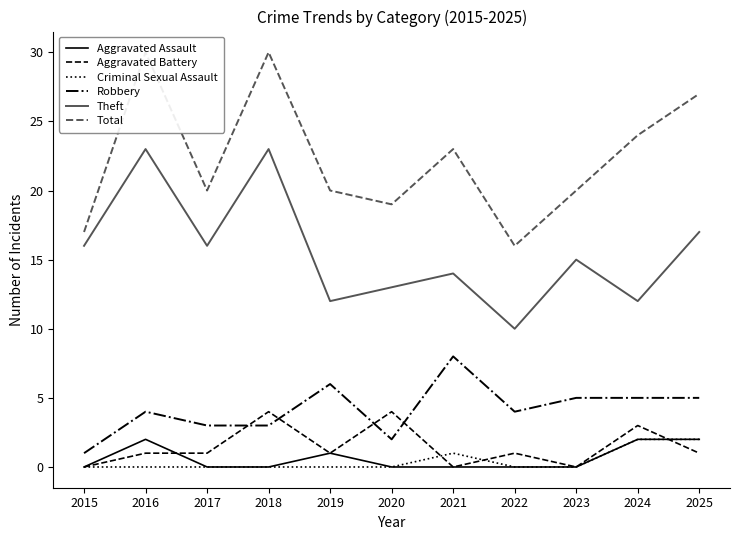

How many categories are shown in the chart?

11